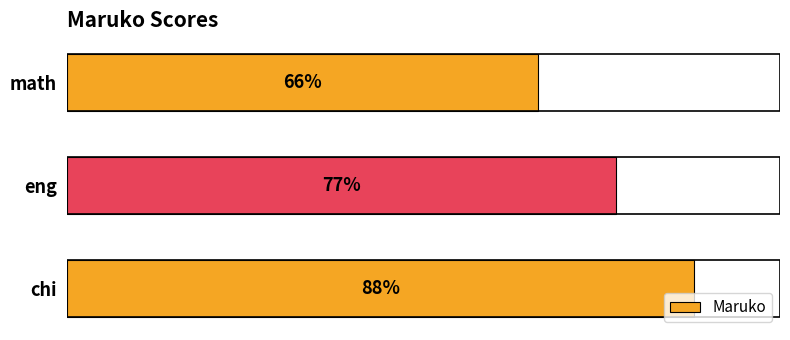

At which label is the value closest to 77?

eng